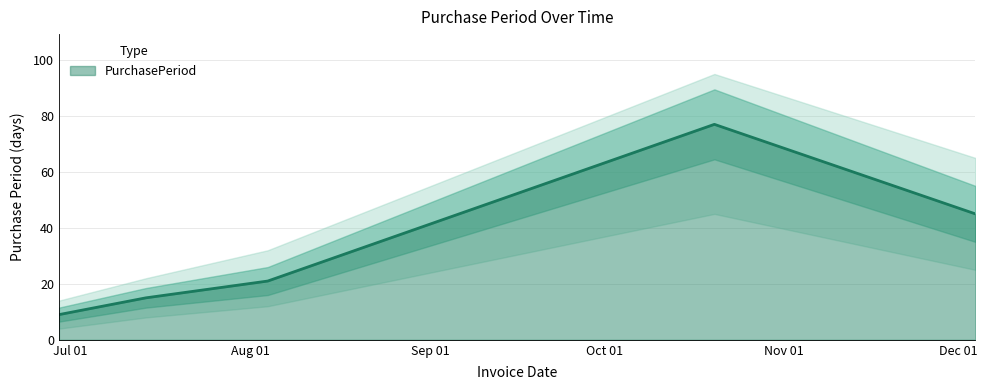

What is the value of the 5th point from the left?

45